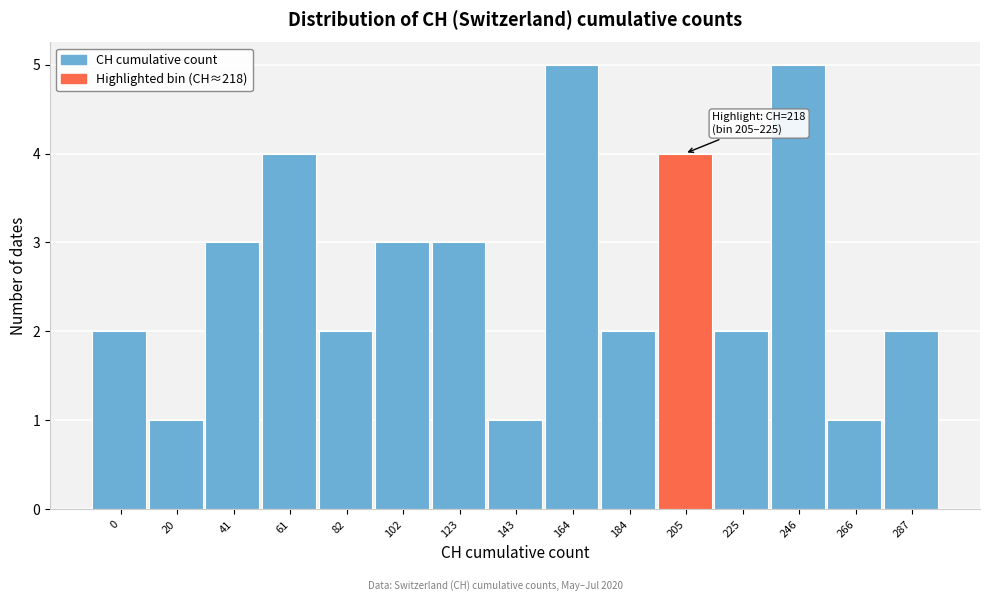

Reading left to right, list all the values displayed in this chart.

2	1	3	4	2	3	3	1	5	2	4	2	5	1	2